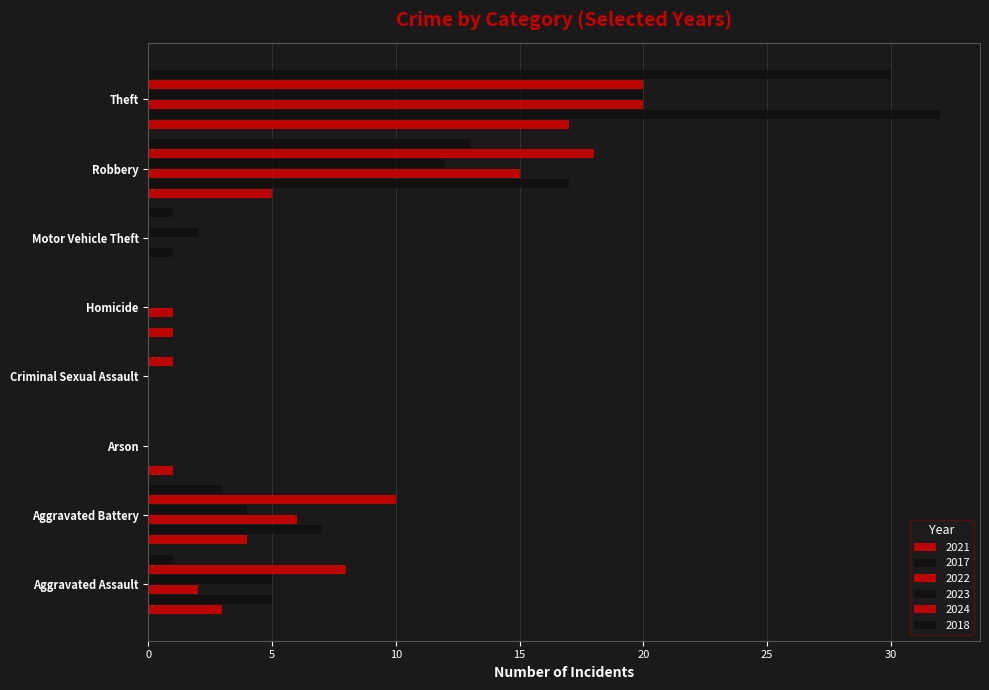

Rank the categories by 2022 value from lowest to highest.

Arson, Criminal Sexual Assault, Motor Vehicle Theft, Homicide, Aggravated Assault, Aggravated Battery, Robbery, Theft